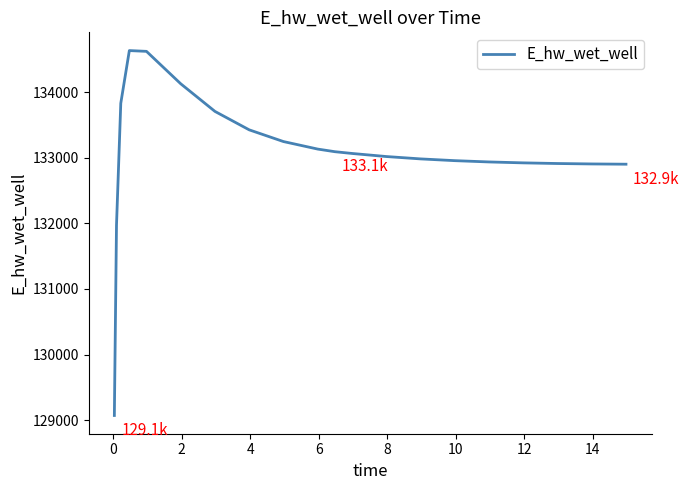

What is the maximum value shown in the chart?

134633.5